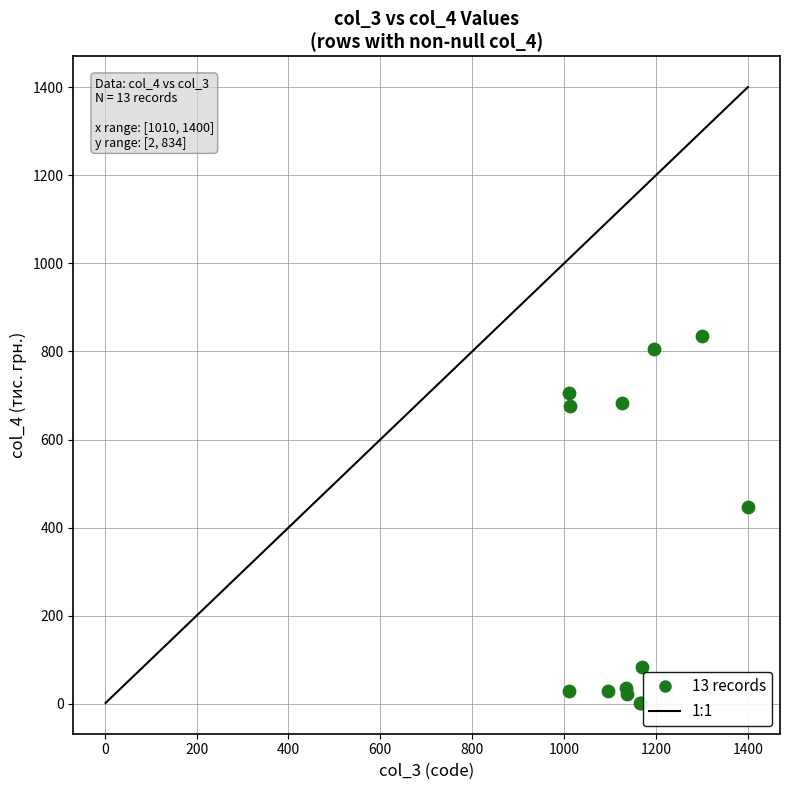

What Y value in the scatter plot is closest to 418?

447